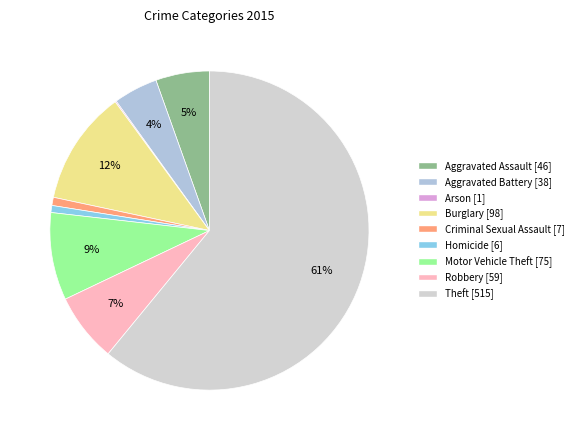

What is the change in value from Aggravated Assault to Burglary?

+52